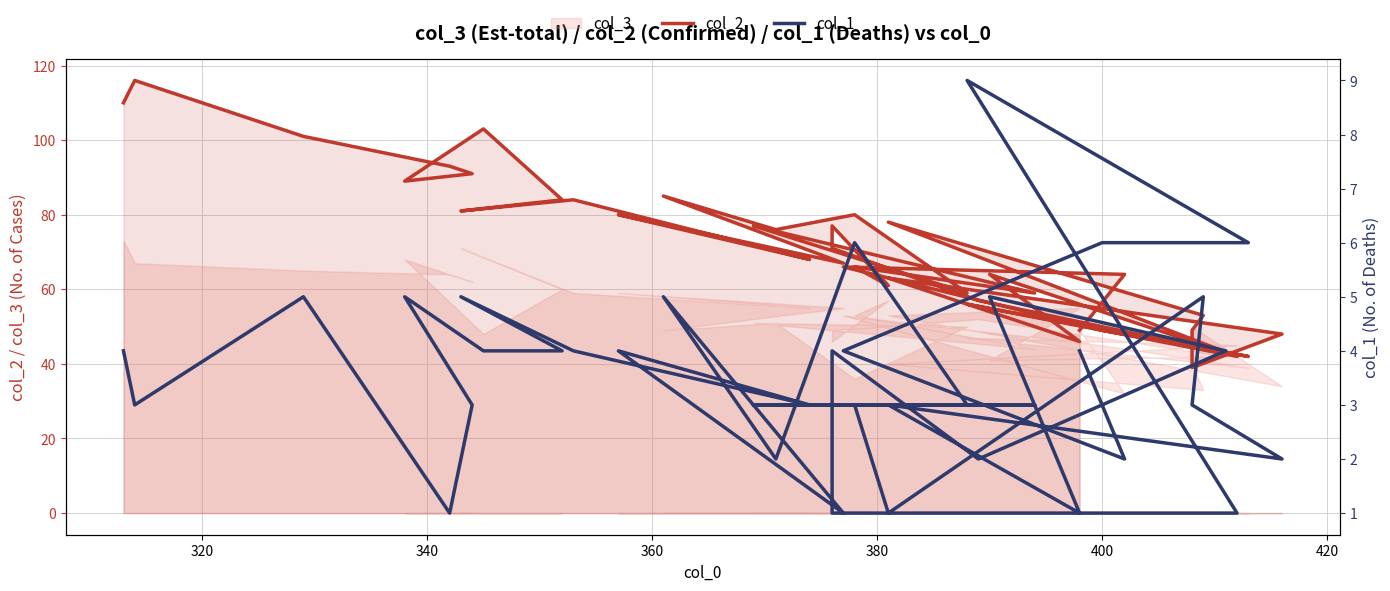

True or false: col_2 has more than 1 points higher than both neighbors.

True